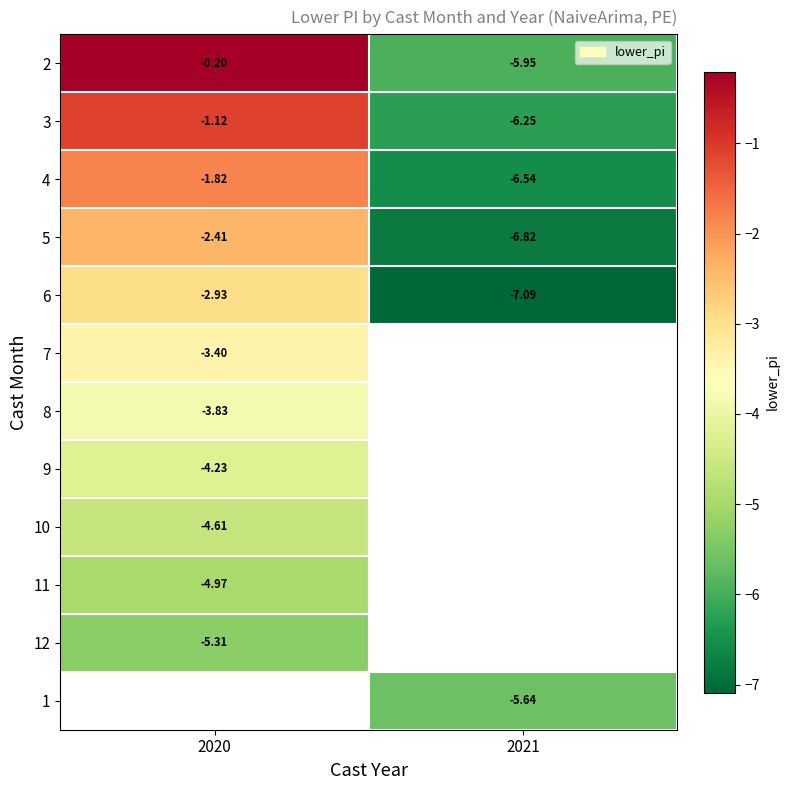

What is the average value of the 4 series?

-4.2